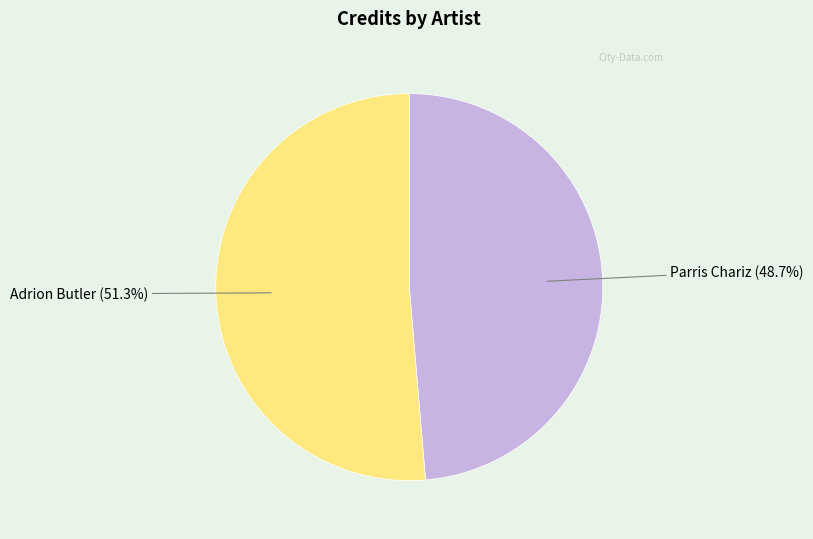

True or false: Adrion Butler accounts for 51% of the total.

True